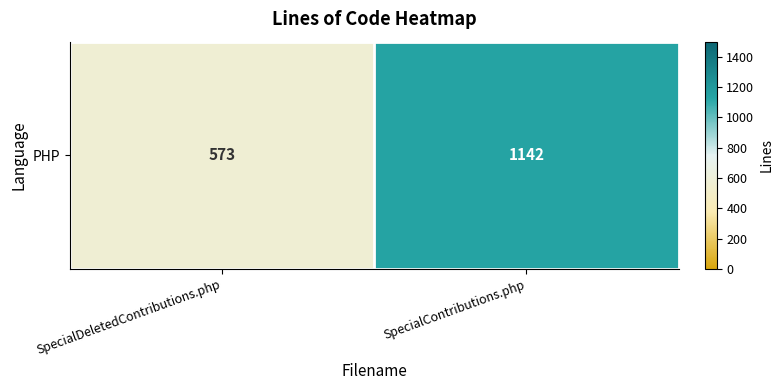

Which has a higher value, SpecialContributions.php or SpecialDeletedContributions.php?

SpecialContributions.php